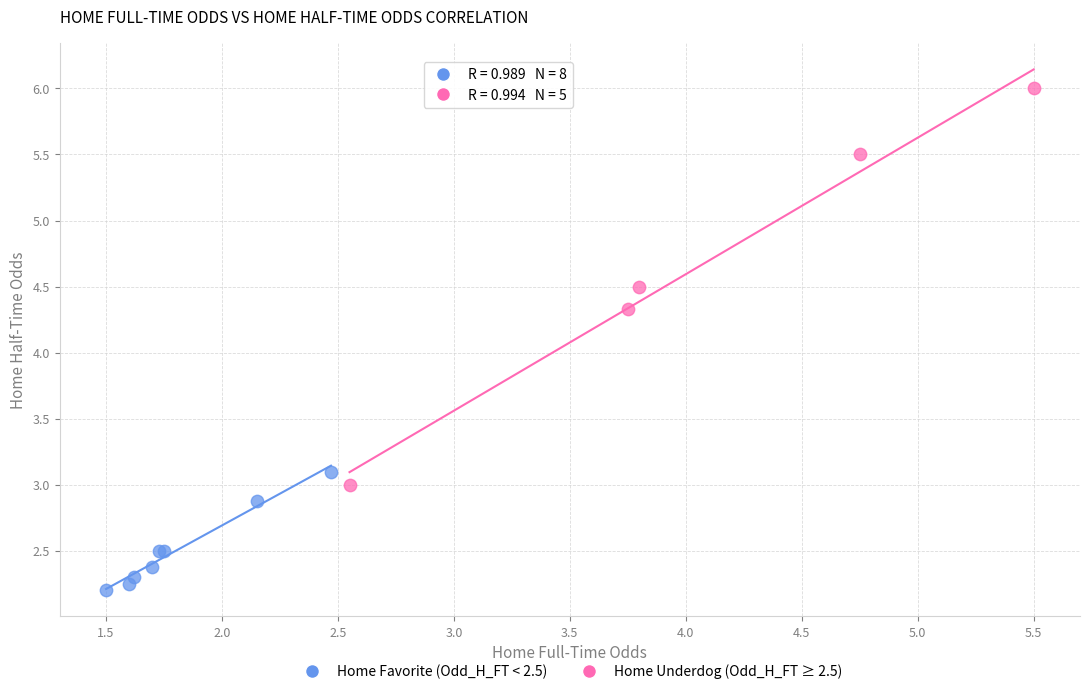

Which series has the widest spread of Y values?

Home Underdog (Odd_H_FT ≥ 2.5)